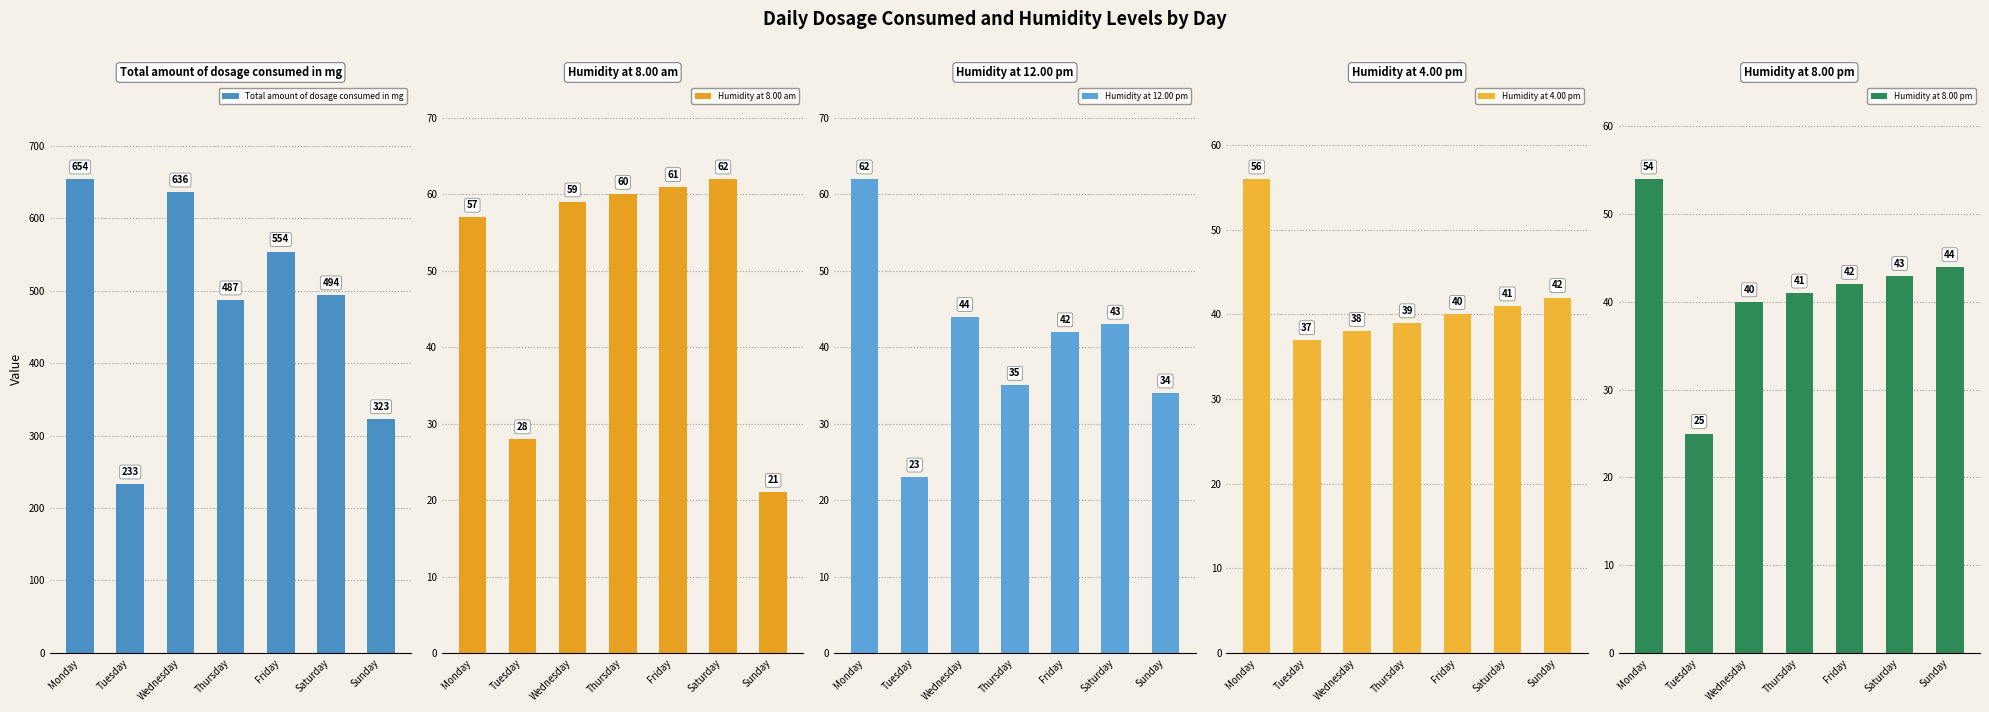

Are the bars grouped side by side (vs. stacked)?

Yes